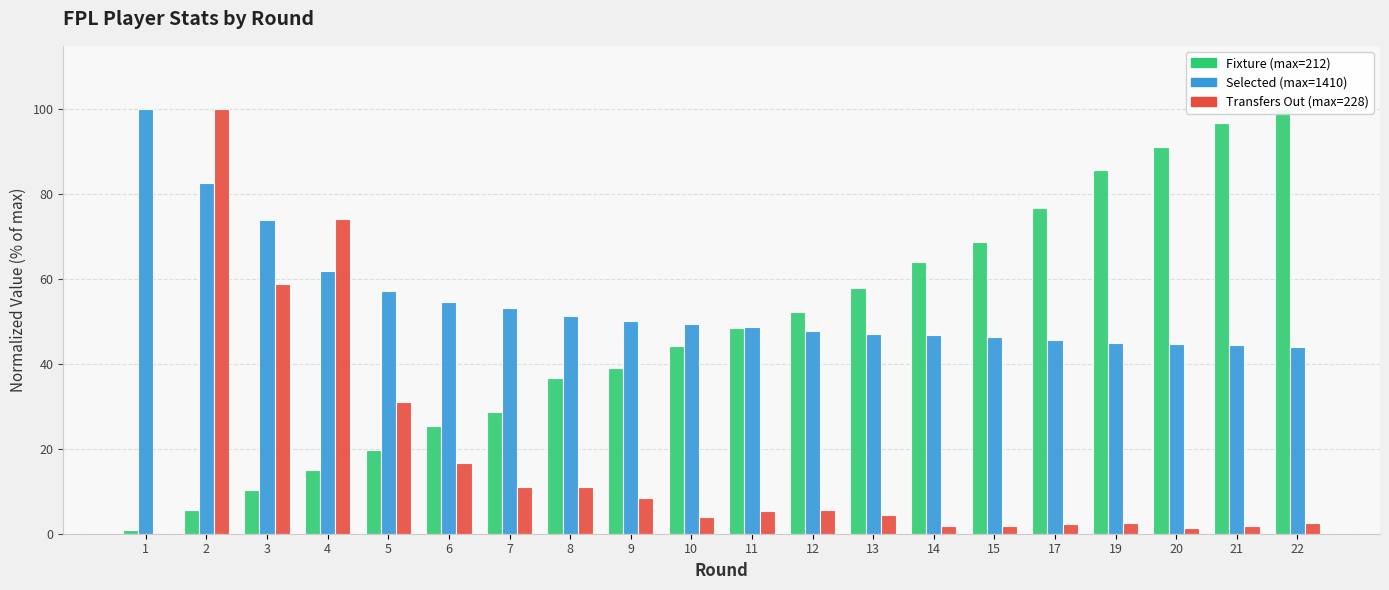

What is the value of the fixture bar at the 4th from the left?

15.1